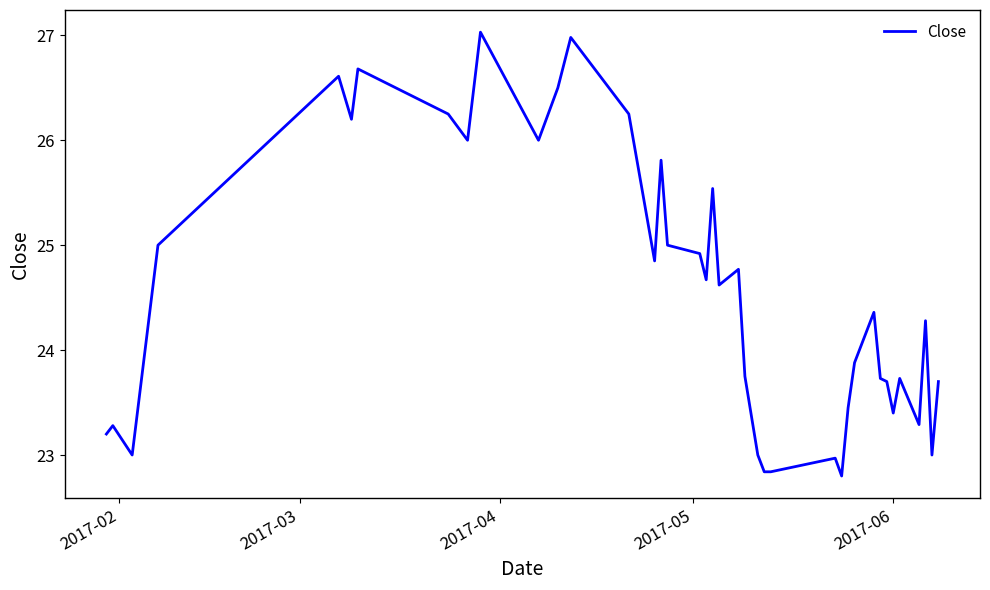

What is the minimum value shown in the chart?

22.8